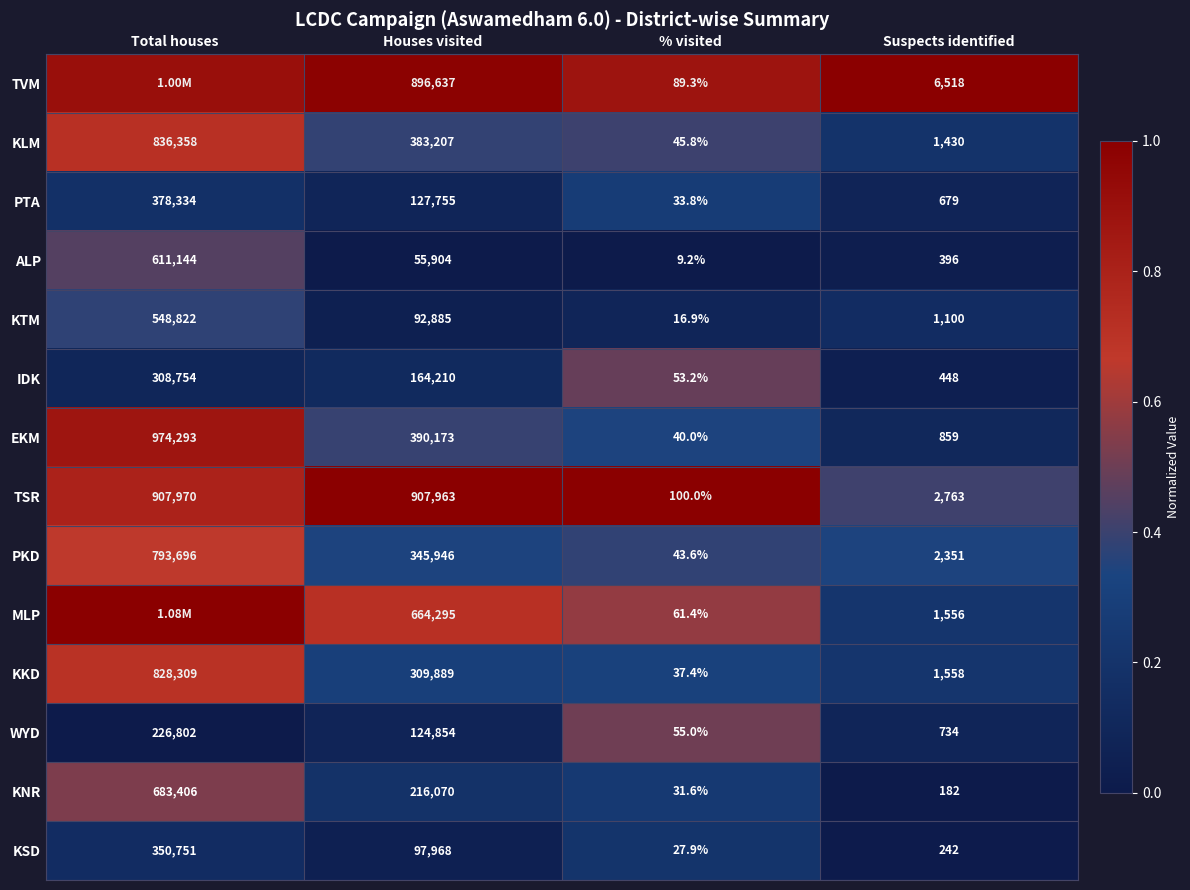

What is the difference between the highest and lowest values at % visited?

90.8